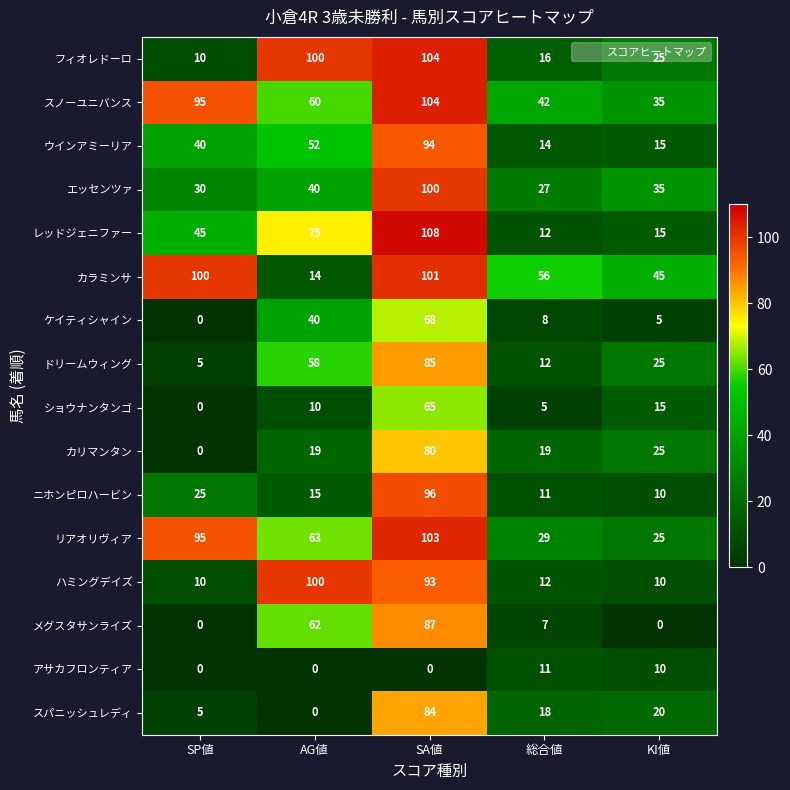

Is it true that アサカフロンティア equals 6 at KI値?

False